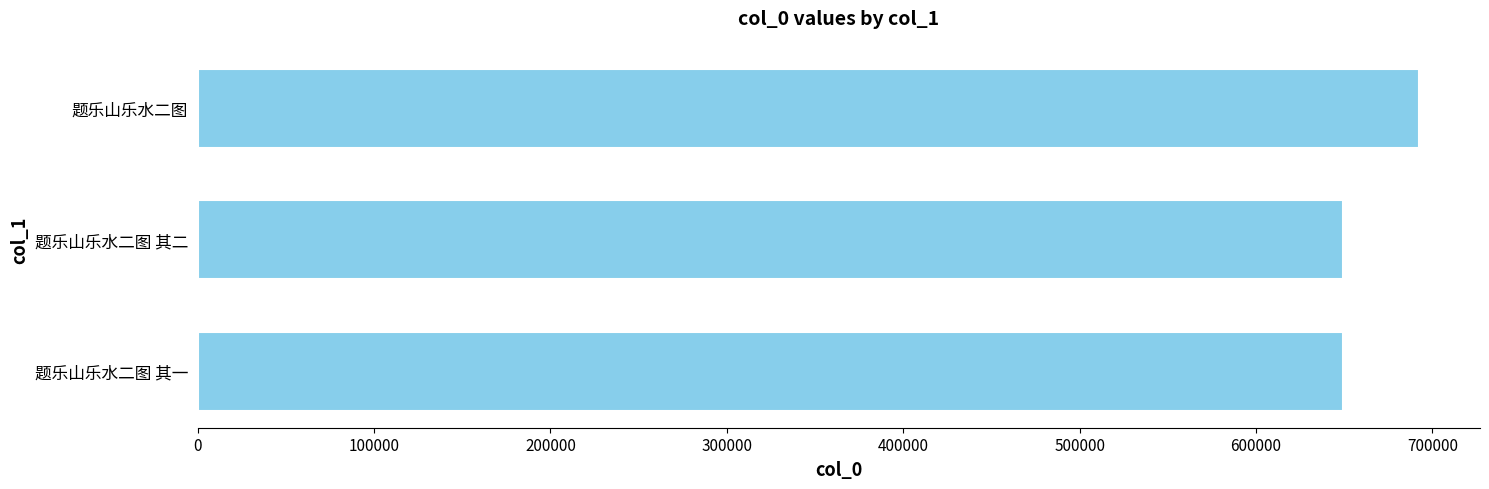

Where is the data nearest to the value 670929?

题乐山乐水二图 其二